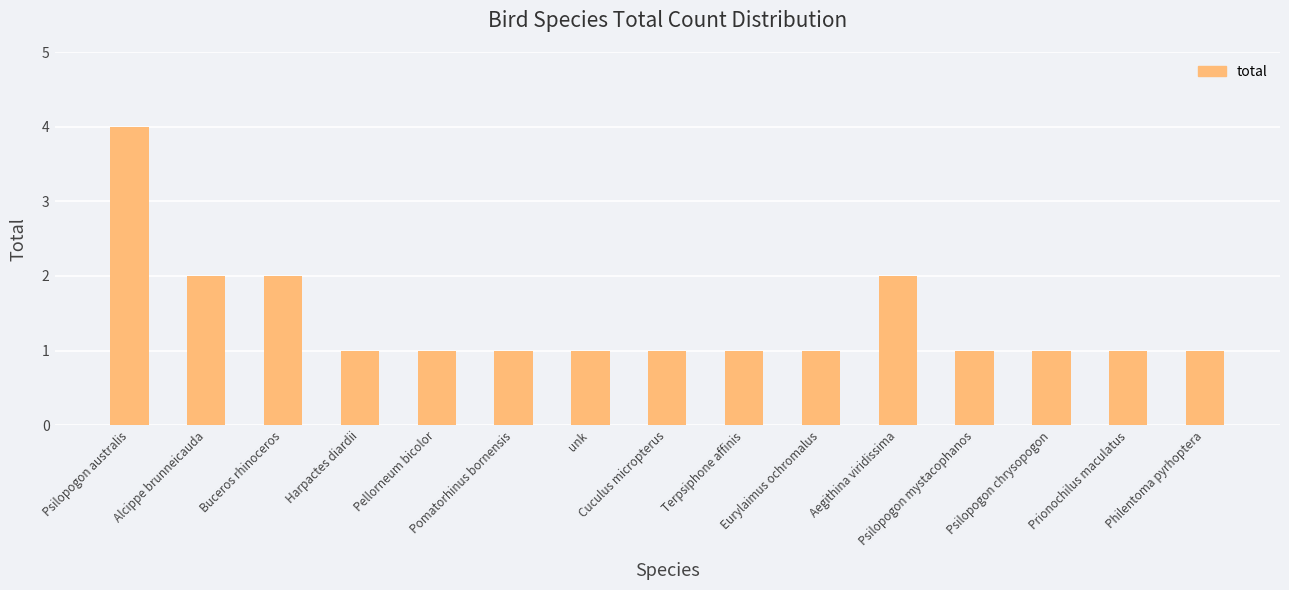

Count the number of categories in the chart.

15